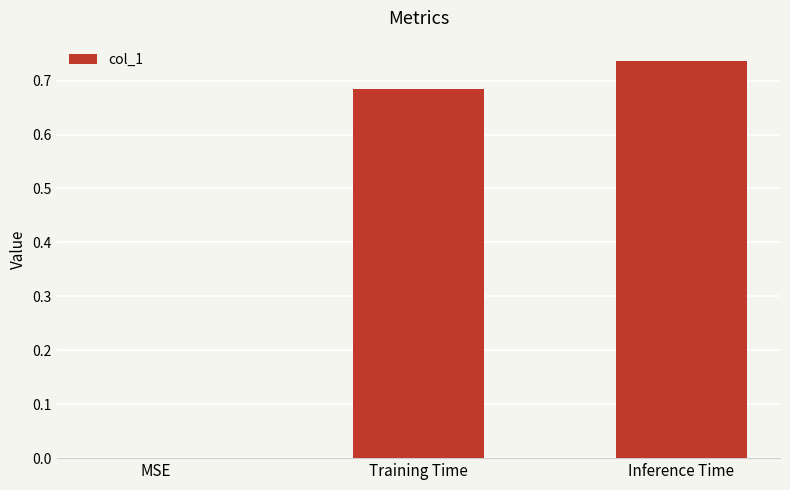

What is the sum of all values?

1.4